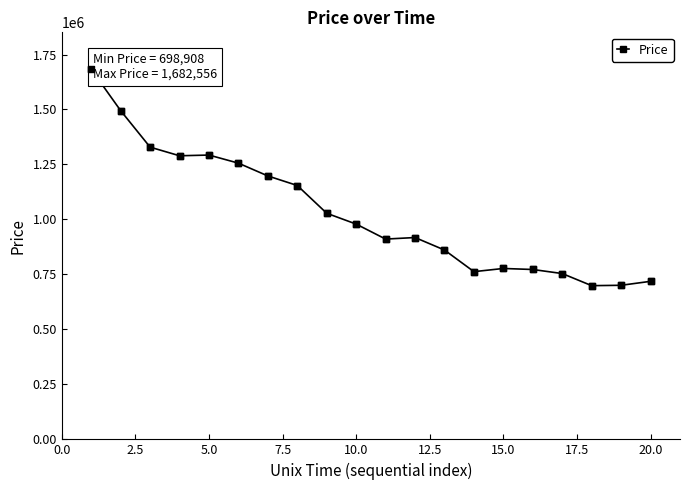

What is the value of the 10th point from the left?

978908